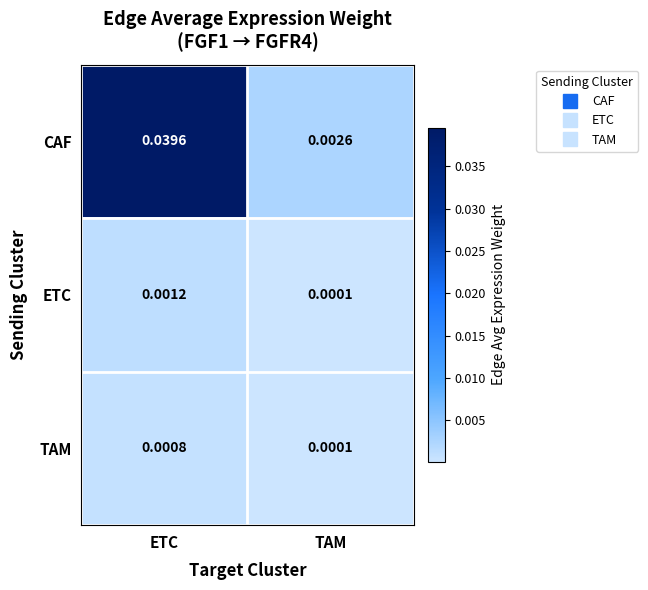

At which label is CAF closest to 0?

TAM